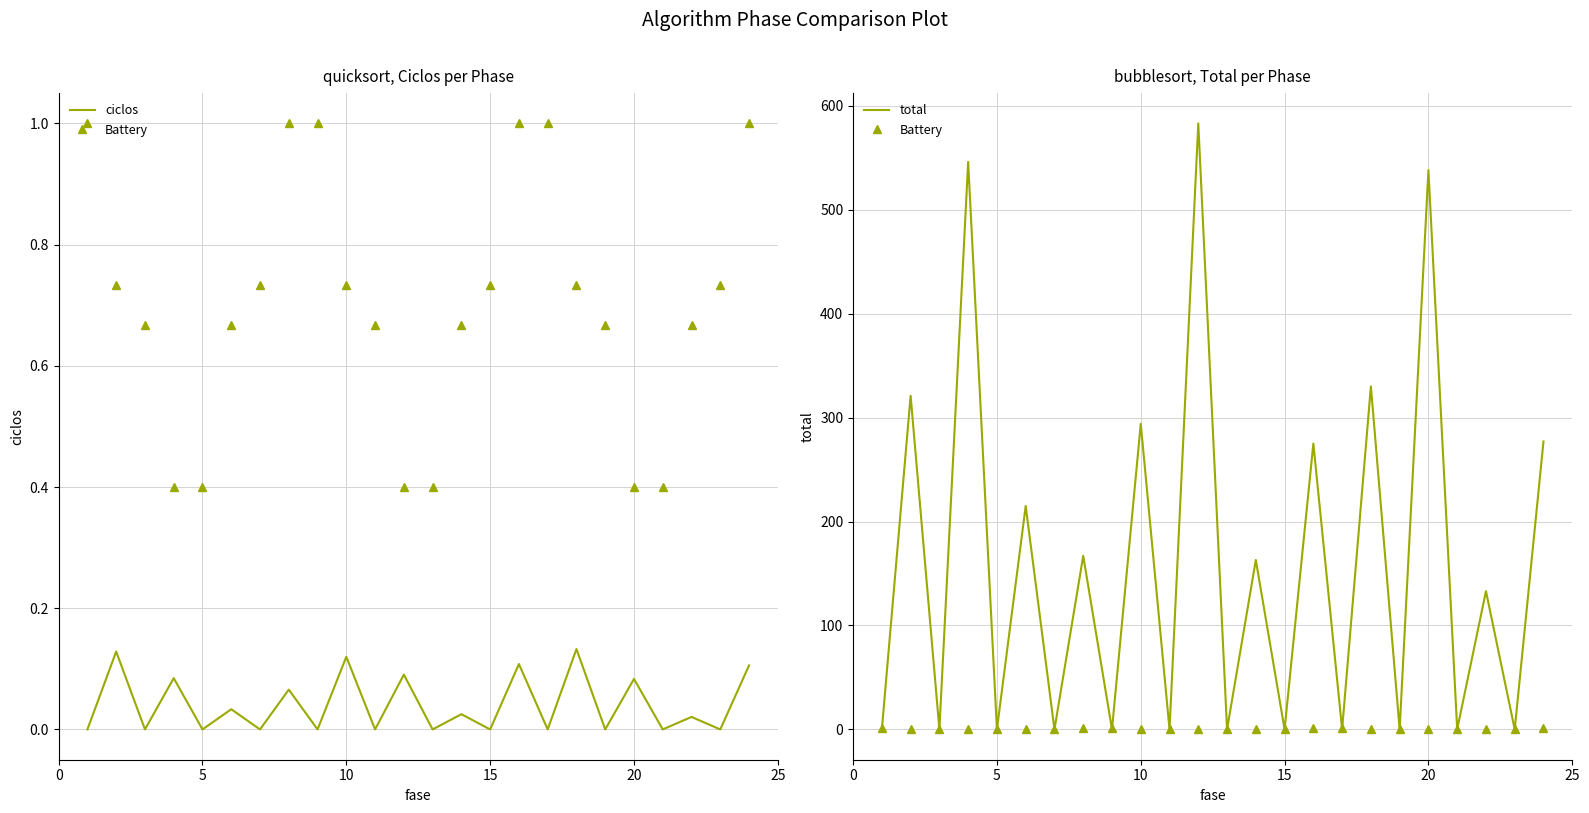

Reading left to right, list all the values displayed in this chart.

ciclos: 0.0	0.1	0.0	0.1	0.0	0.0	0.0	0.1	0.0	0.1	0.0	0.1	0.0	0.0	0.0	0.1	0.0	0.1	0.0	0.1	0.0	0.0	0.0	0.1
Battery: 1.0	0.7	0.7	0.4	0.4	0.7	0.7	1.0	1.0	0.7	0.7	0.4	0.4	0.7	0.7	1.0	1.0	0.7	0.7	0.4	0.4	0.7	0.7	1.0
total: 0.0	321.0	0.0	546.0	0.0	215.0	0.0	167.0	0.0	294.0	0.0	583.0	0.0	163.0	0.0	275.0	0.0	330.0	0.0	538.0	0.0	133.0	0.0	277.0